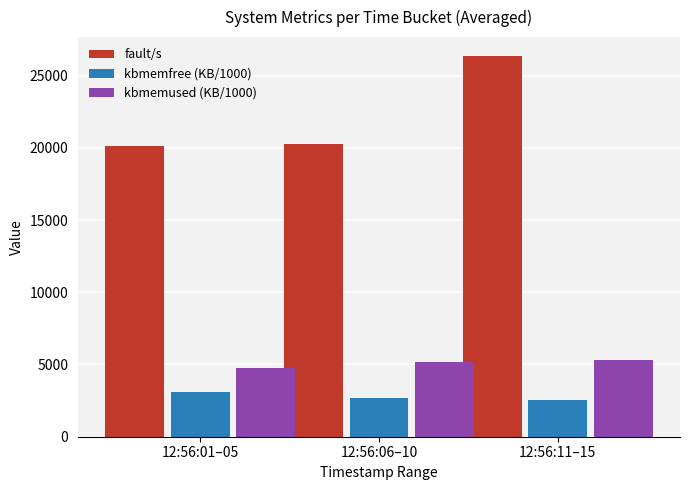

What is the label of the 3rd bar from the left?

12:56:11–15